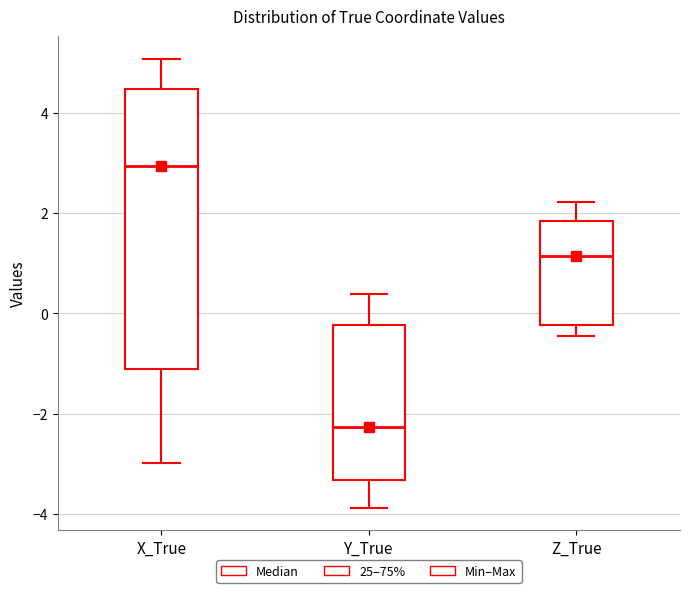

Reading left to right, transcribe this box plot: for each box, give where its median line is, the range the box spans, and where its two whiskers end, as read against the y-axis. The values are not printed on the chart, so give them approximately, as read against the axis.

X_True: median 3.0, box -1.2 to 4.4, whiskers -3.0 to 5.0
Y_True: median -2.2, box -3.4 to -0.2, whiskers -3.8 to 0.4
Z_True: median 1.2, box -0.2 to 1.8, whiskers -0.4 to 2.2